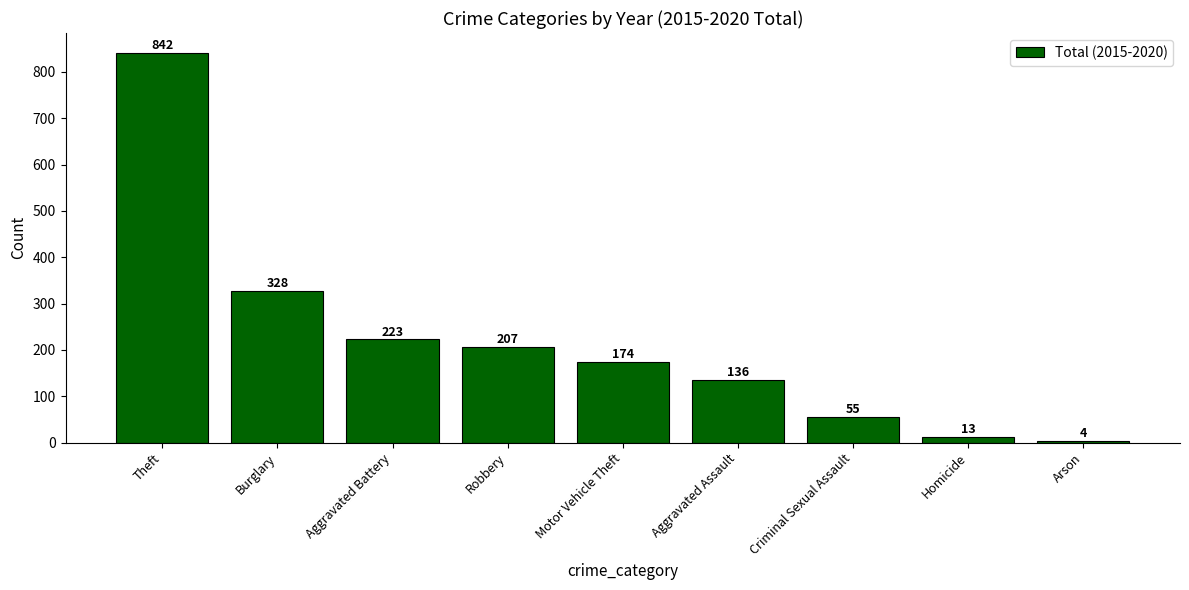

True or false: the data shows 14 at Criminal Sexual Assault.

False